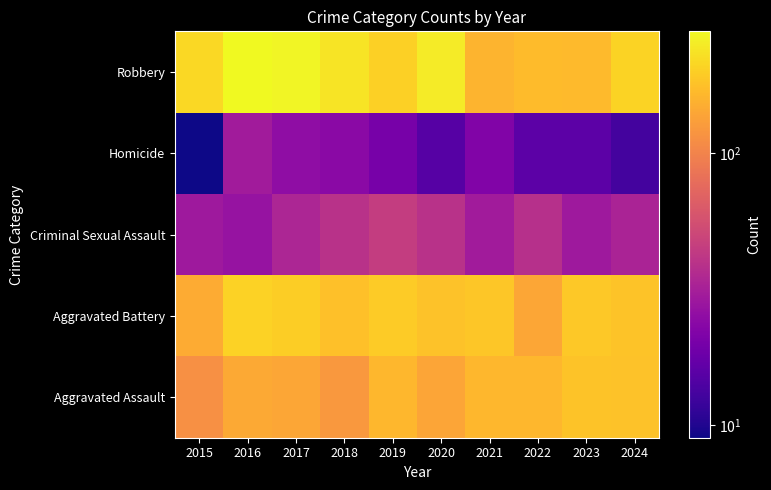

What is the total value across all series at 2021?

560